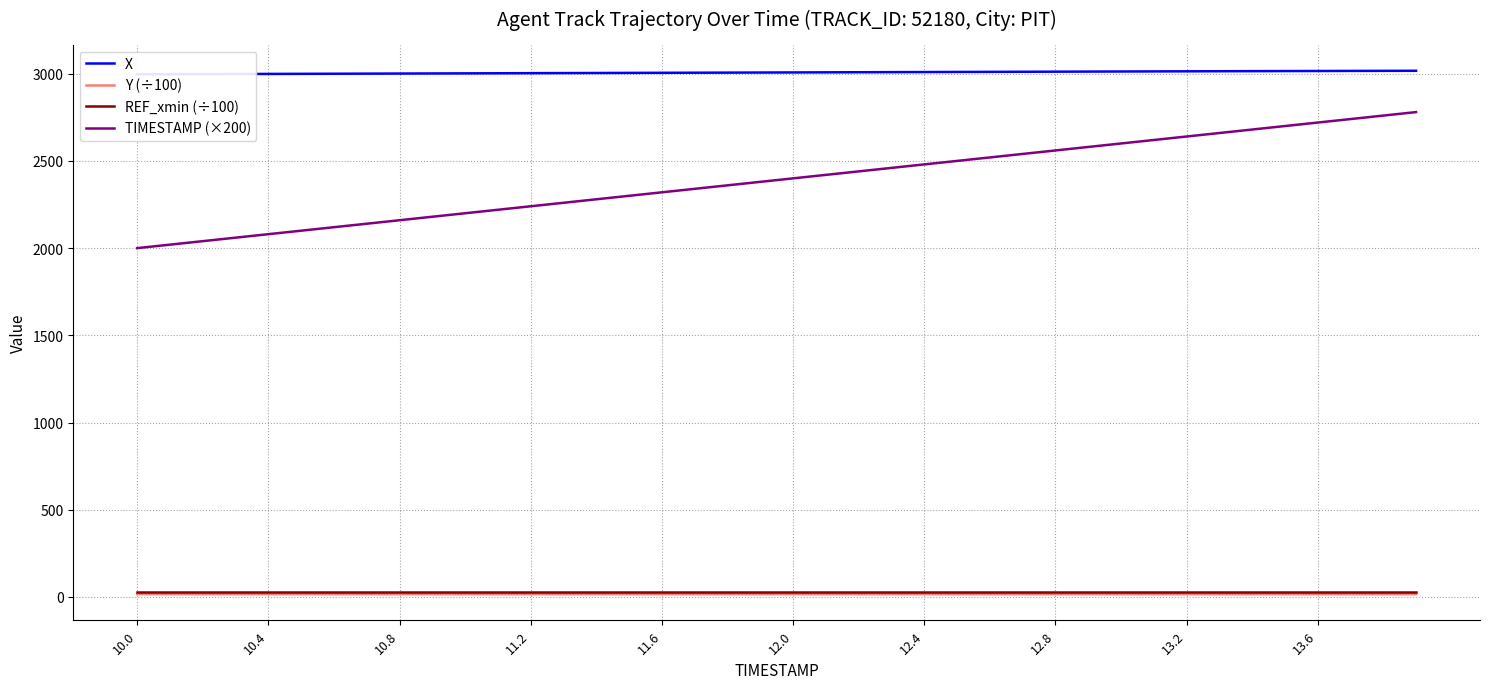

True or false: TIMESTAMP (×200) and Y (÷100) cross at least once.

False